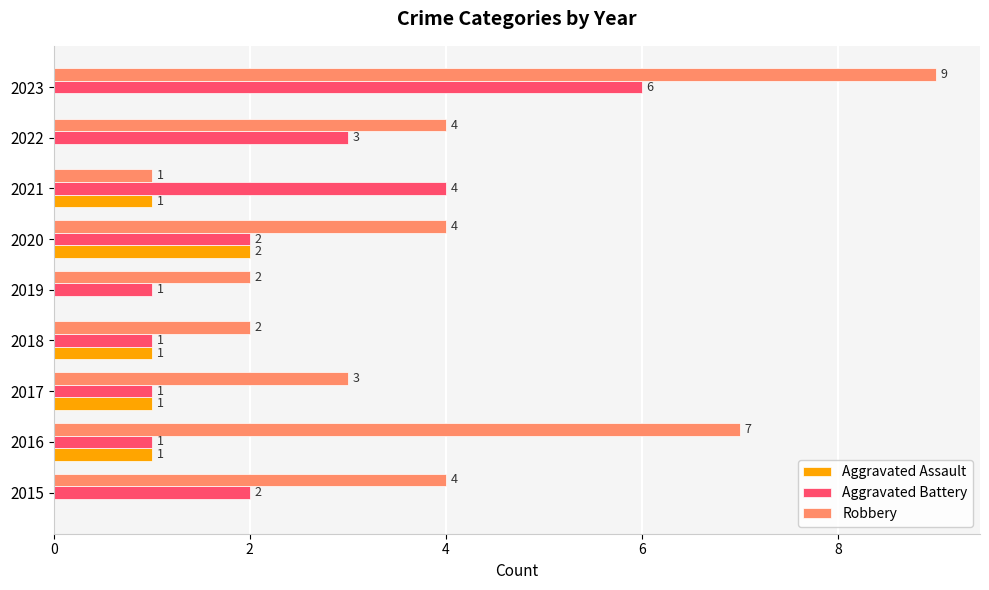

Which series has the largest total across all categories?

Robbery